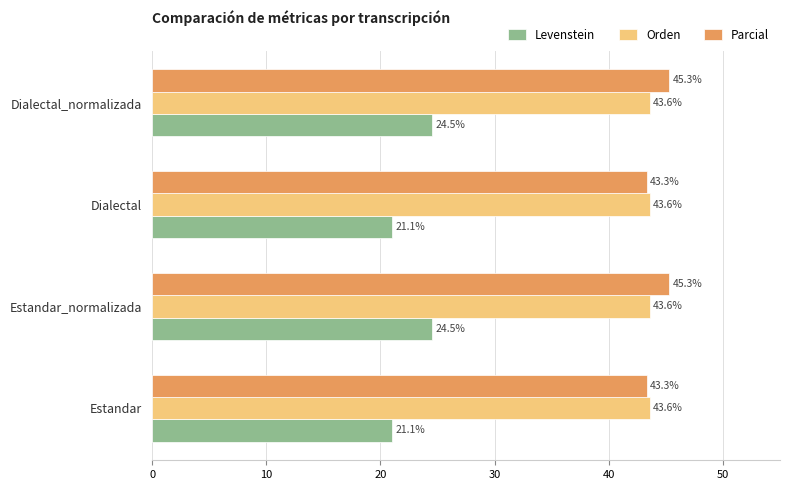

Between Estandar_normalizada and Dialectal, which series saw the biggest shift?

Levenstein